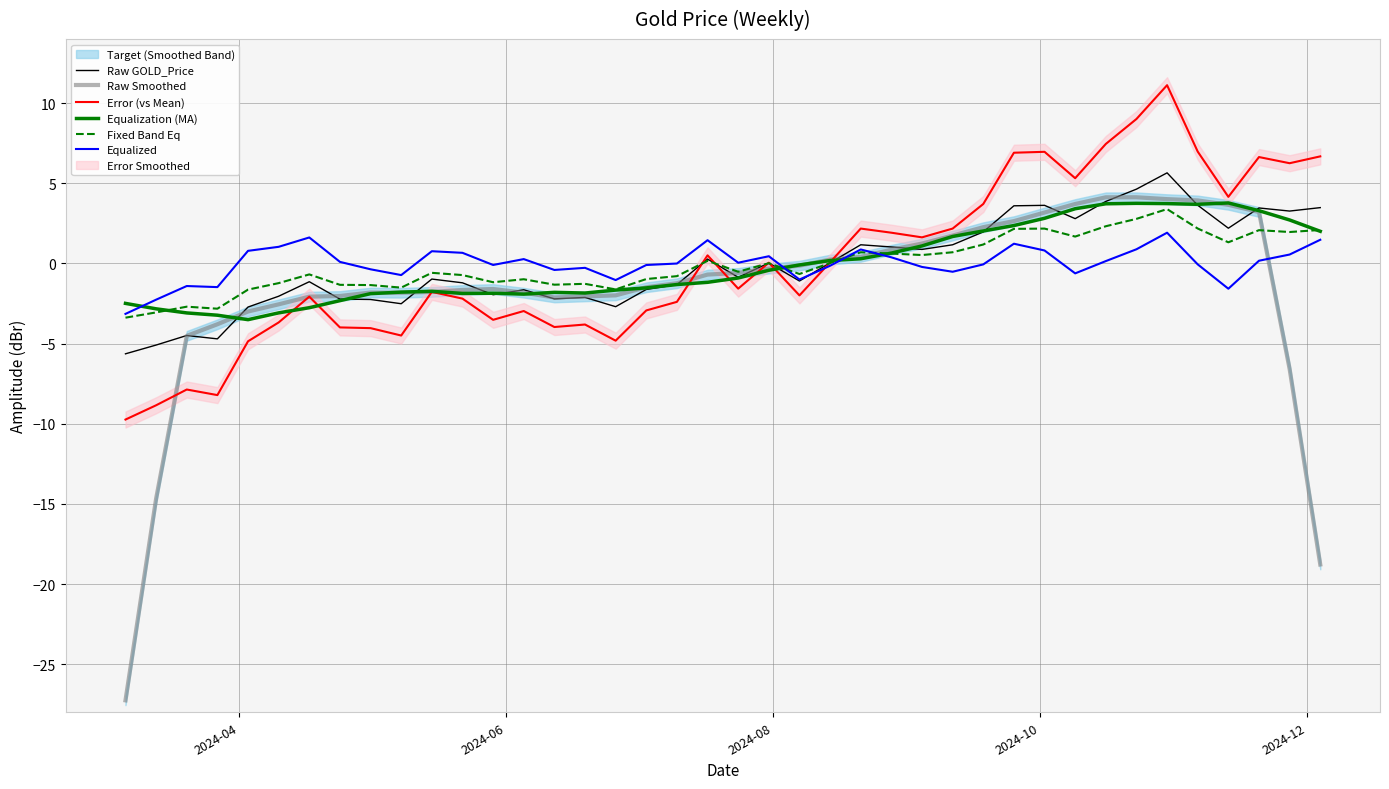

What is the lowest value of the Equalized series?

-3.1